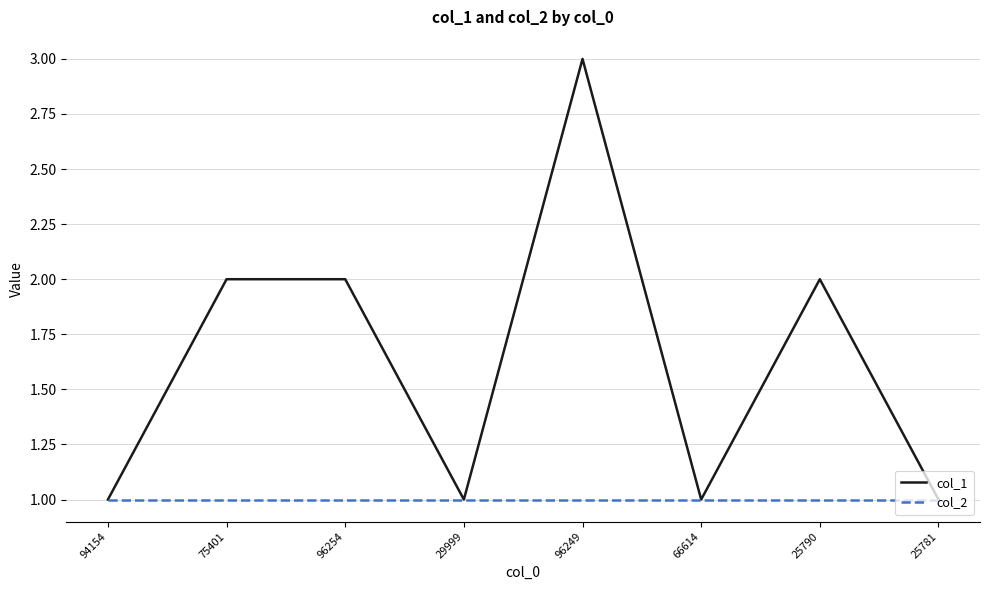

At which category is the sum across all series the highest?

96249